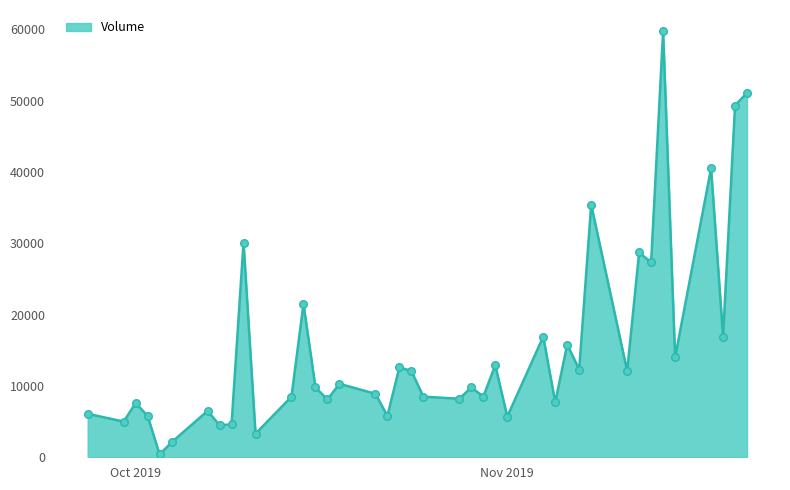

What is the difference between the maximum and minimum values?

59300